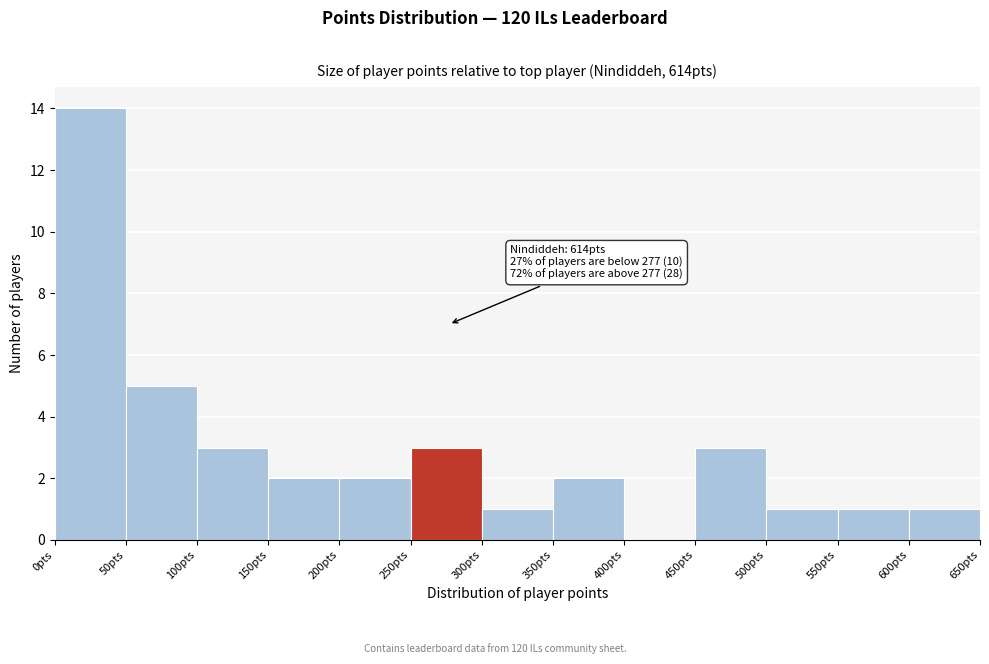

Which range on the x-axis has the tallest bar?

0 to 50